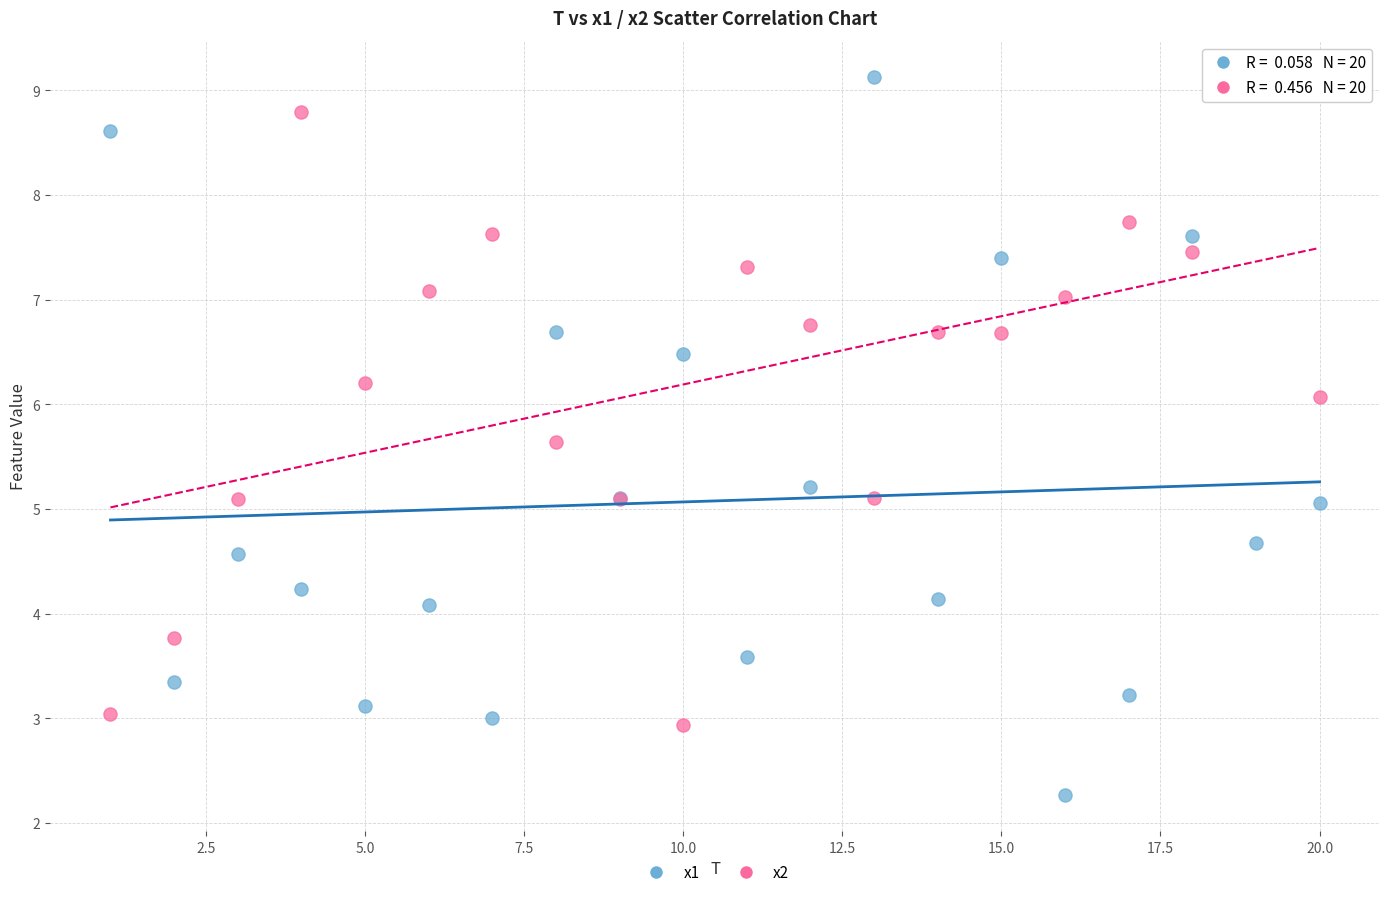

Which series contains the lowest Y value?

x1